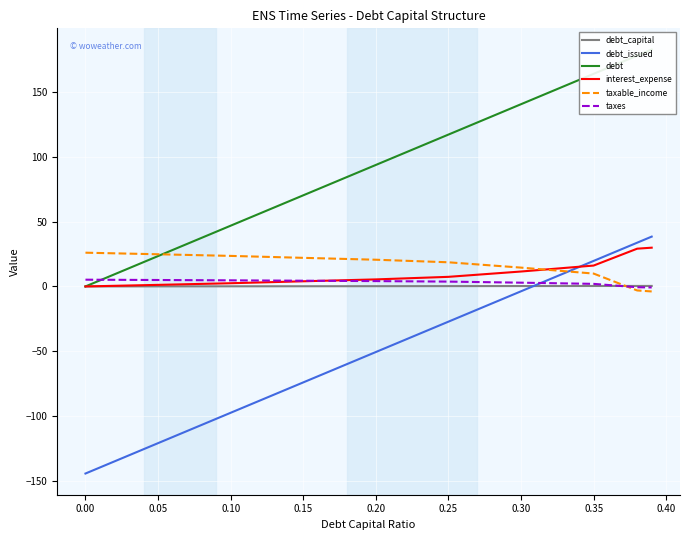

True or false: taxes and debt_issued intersect in this chart.

True